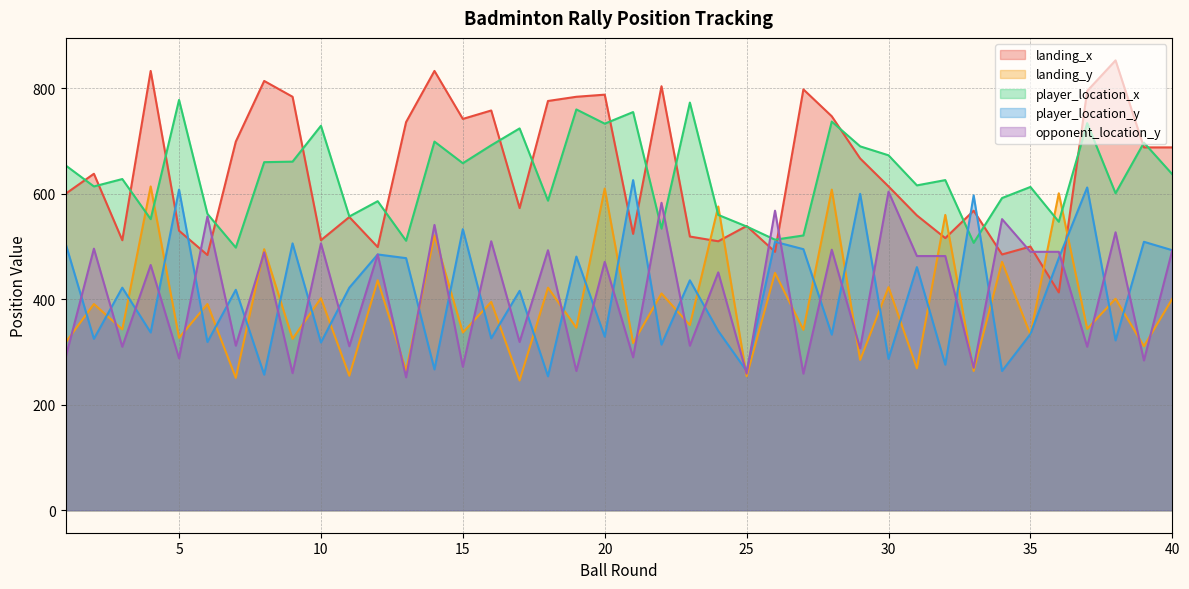

After their last crossing, which series has the higher values: player_location_x or landing_y?

player_location_x